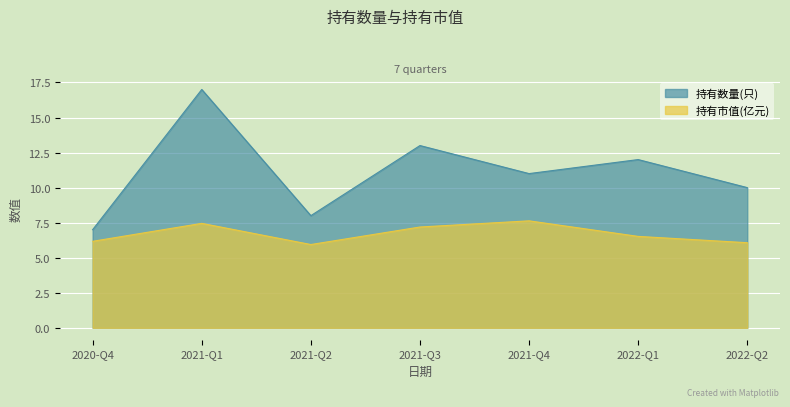

The value of 持有市值(亿元) at 2022-Q2 is 6.1. True or false?

True